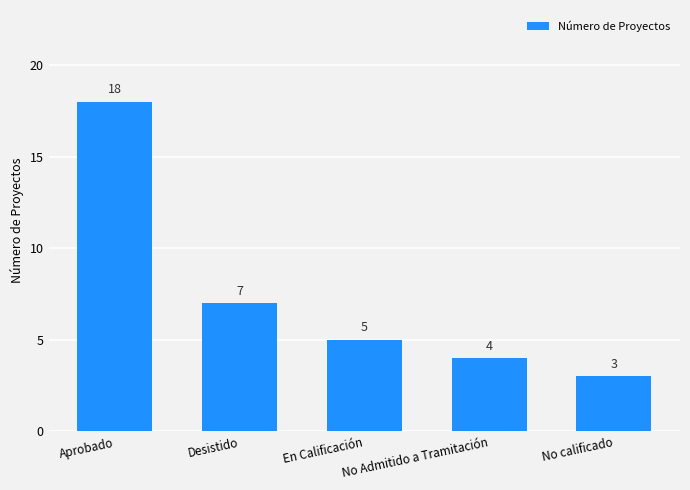

List the labels in order of value, smallest first.

No calificado, No Admitido a Tramitación, En Calificación, Desistido, Aprobado